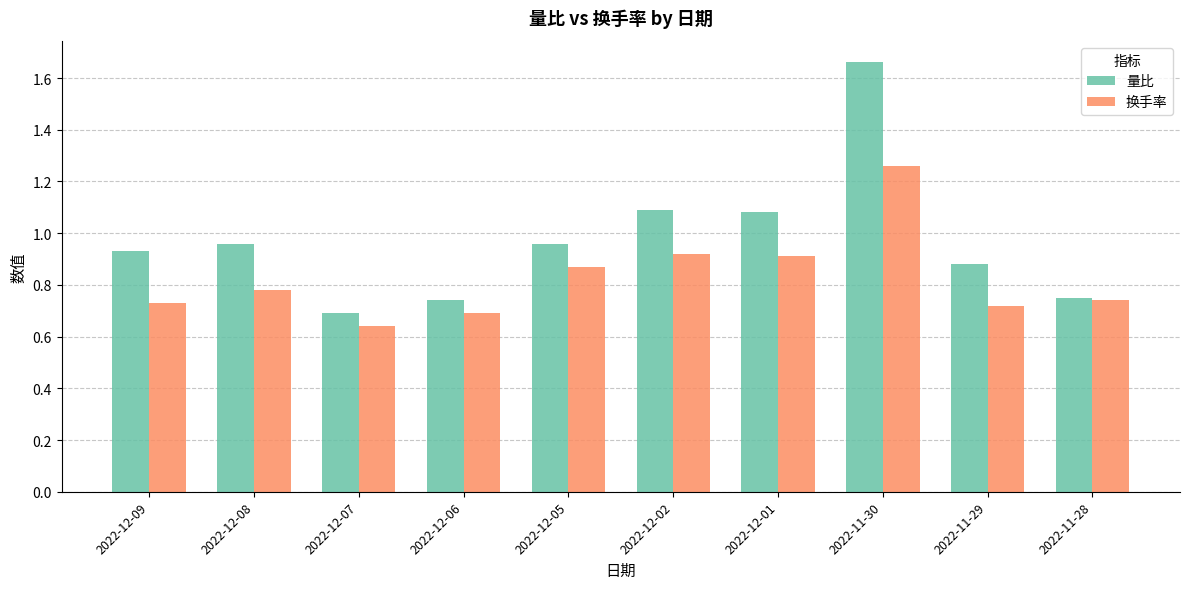

The 换手率 series shows 0.7 at 2022-11-28. True or false?

True